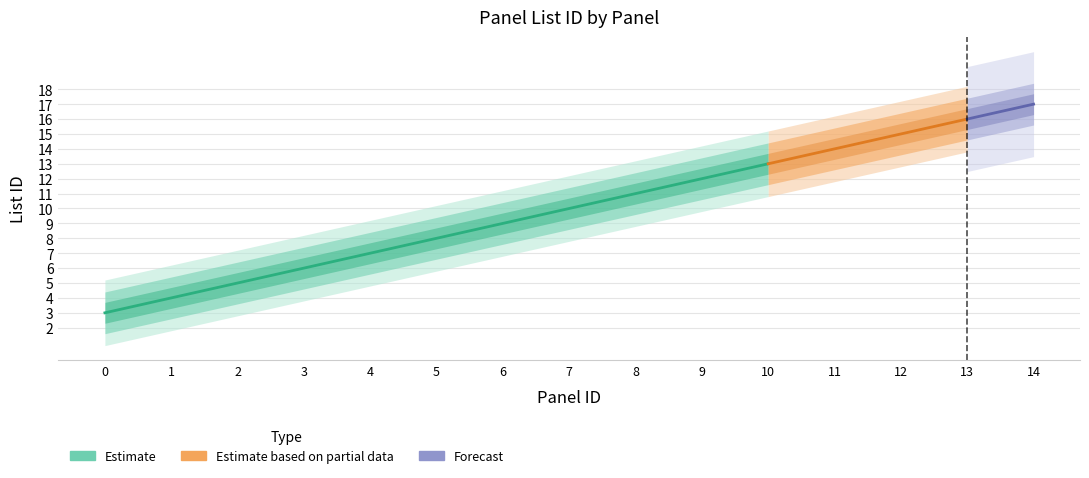

What is the difference between the maximum and minimum values?

14